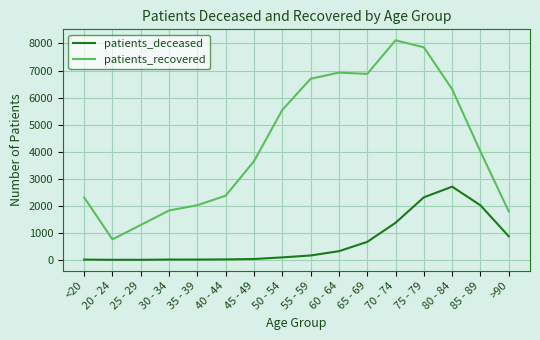

What are all the series names shown in the legend?

patients_deceased, patients_recovered